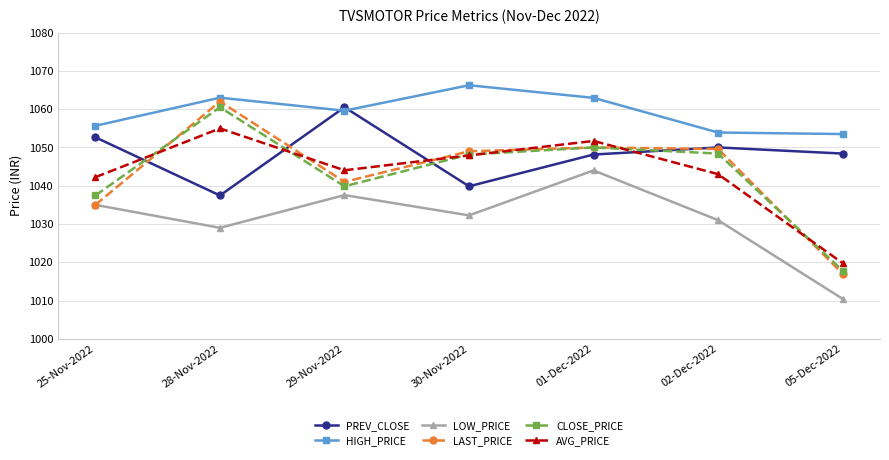

Read the AVG_PRICE value at 01-Dec-2022.

1051.7